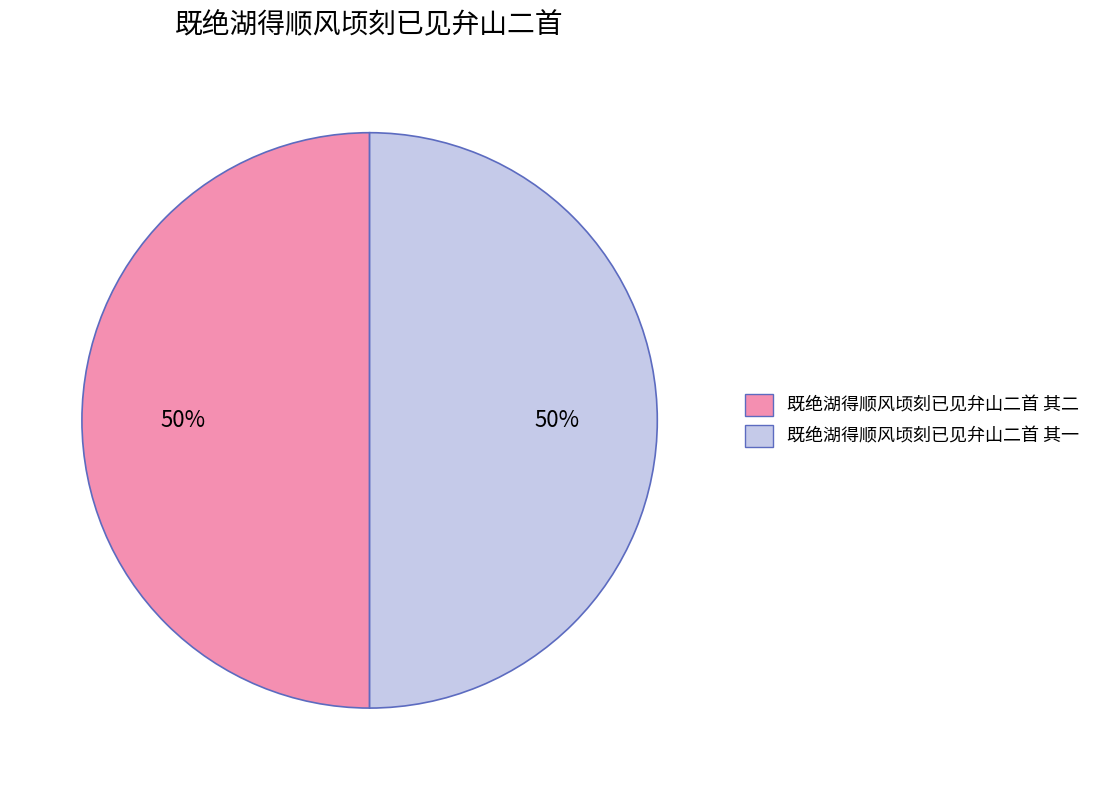

How many segments does this pie chart have?

2